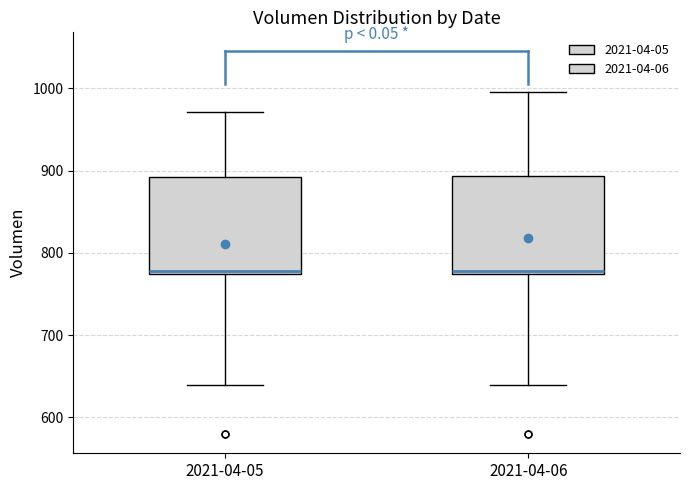

Where is the upper edge of the box for 2021-04-05 on the y-axis? The values are not printed on the chart, so give them approximately, as read against the axis.

890